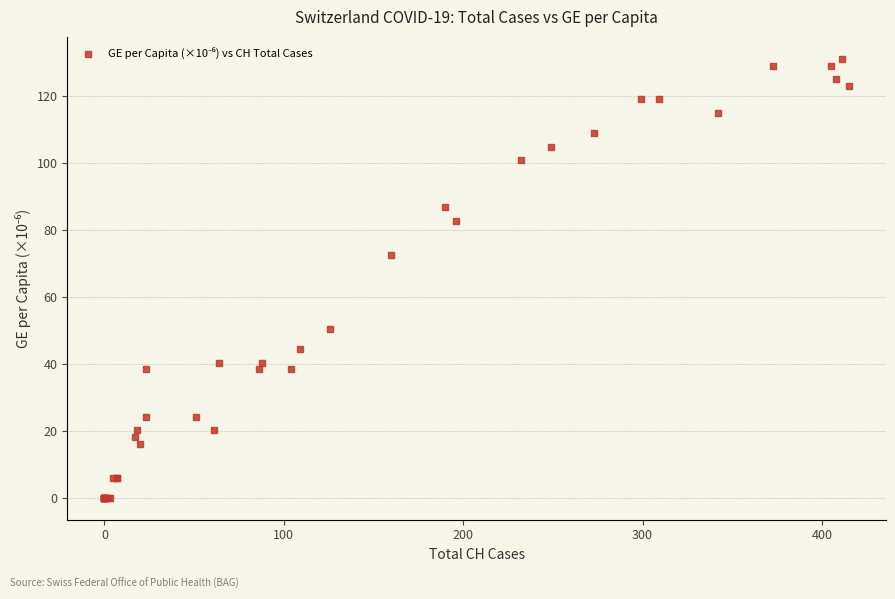

What Y value in the scatter plot is closest to 65?

72.7